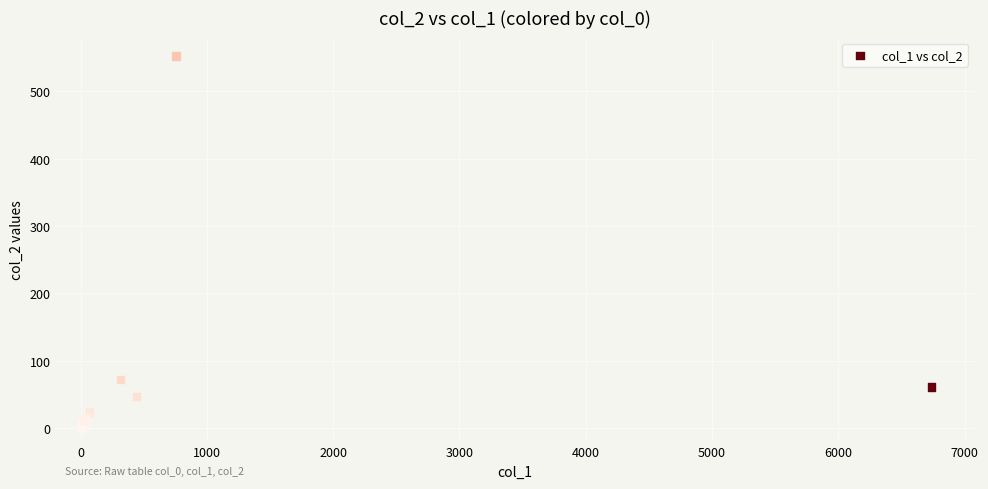

What Y value in the scatter plot is closest to 276?

72